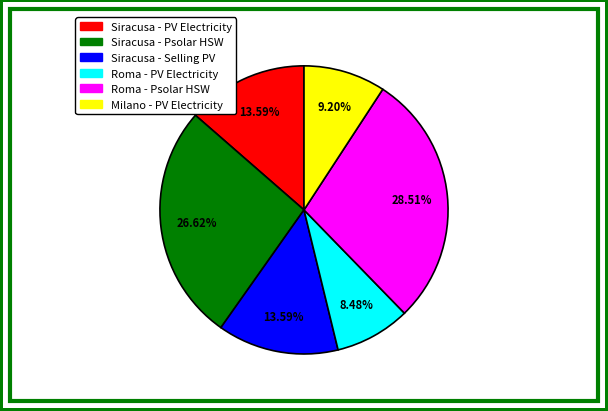

Is there a majority slice in this chart?

No